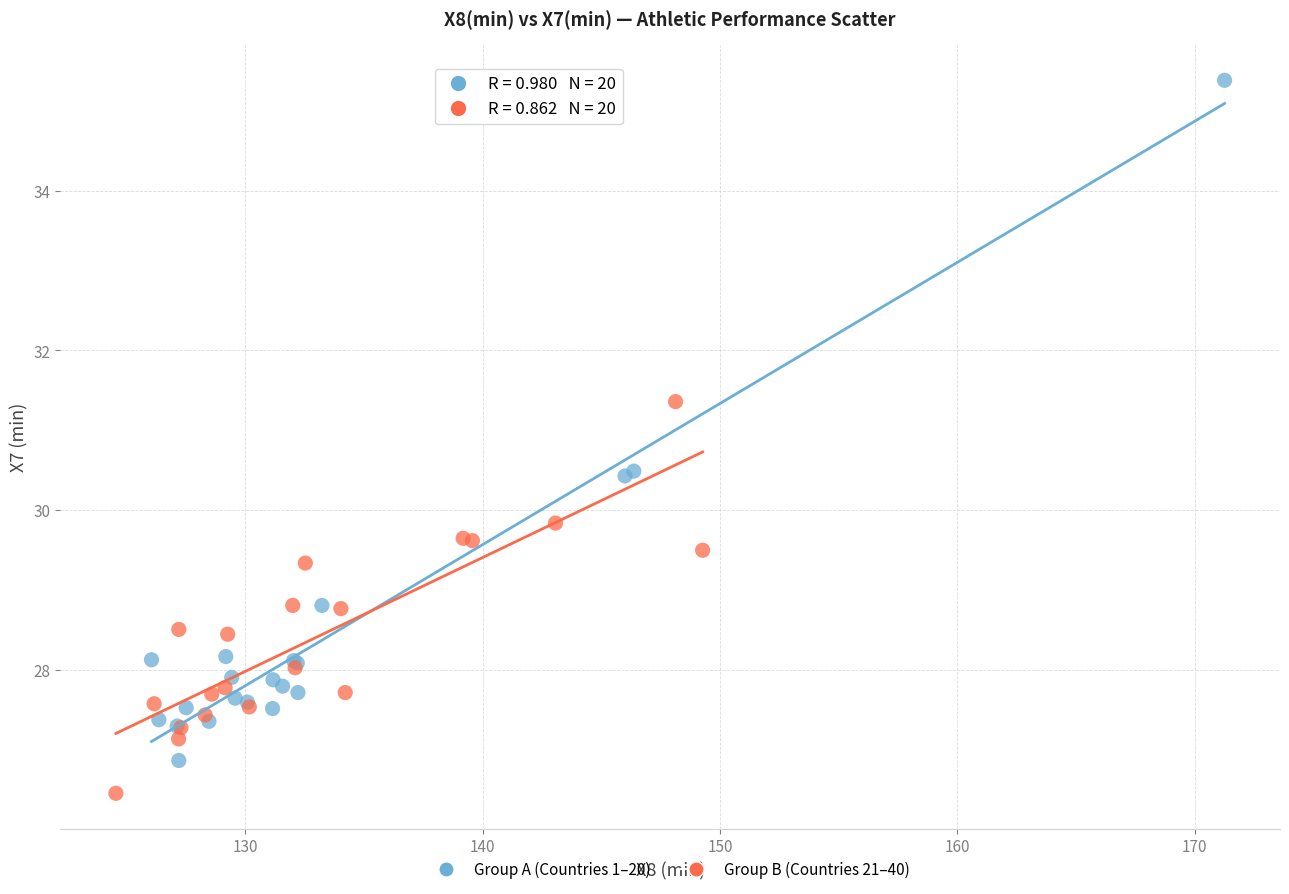

Which series contains the lowest Y value?

Group B (Countries 21–40)